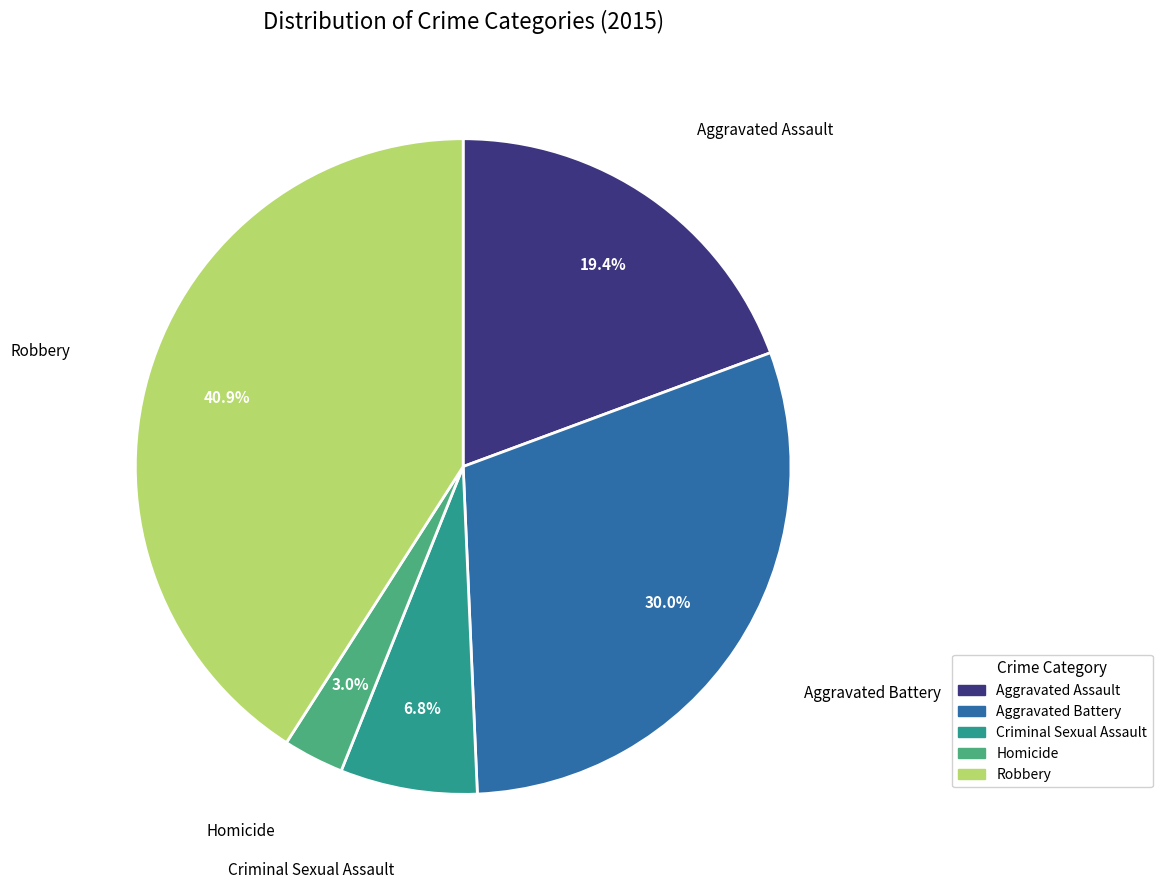

What portion of the pie excludes Robbery?

59.1%